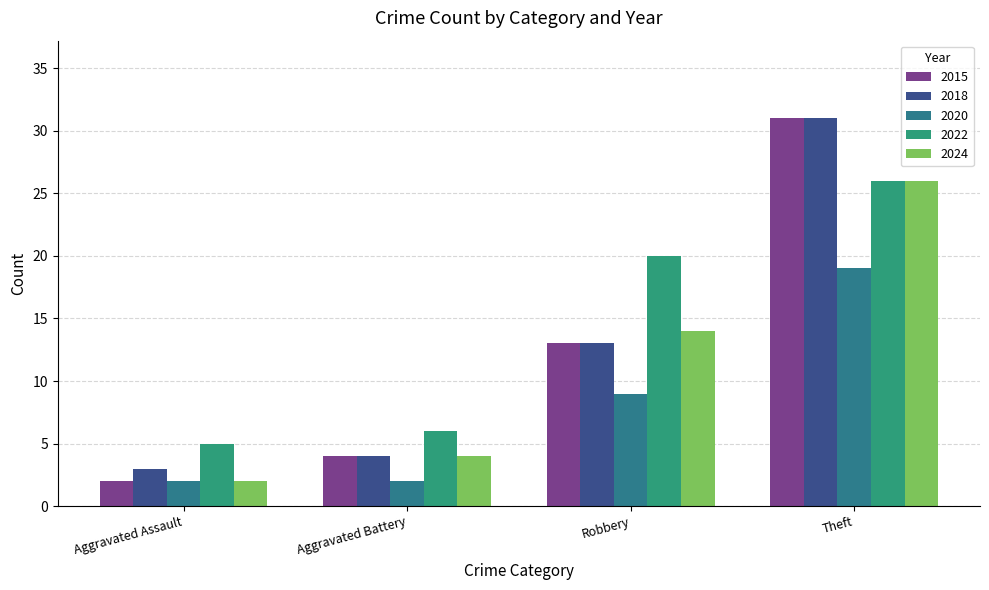

The 2018 series shows 31 at Theft. True or false?

True